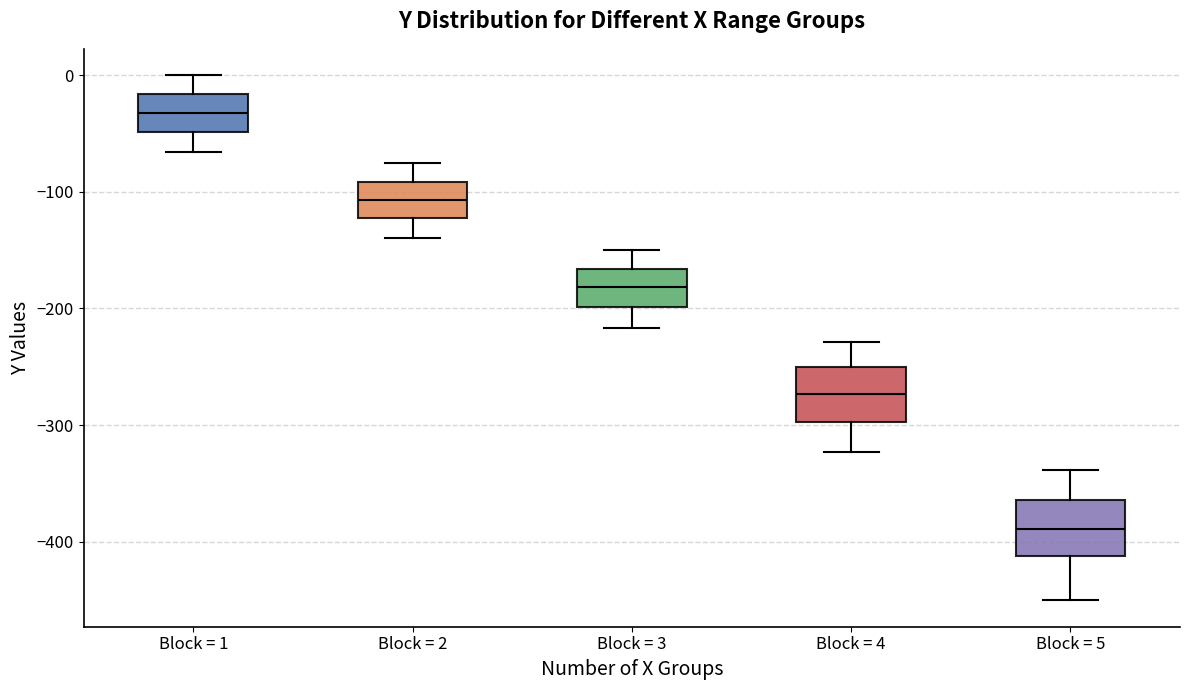

Where does the lower whisker of the box for Block = 4 end on the y-axis? The values are not printed on the chart, so give them approximately, as read against the axis.

-320